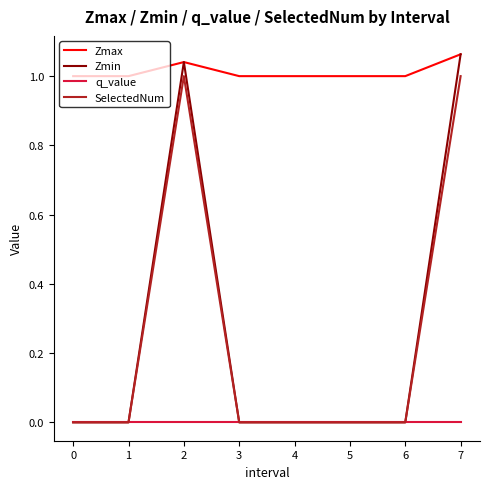

True or false: q_value and Zmax intersect in this chart.

False